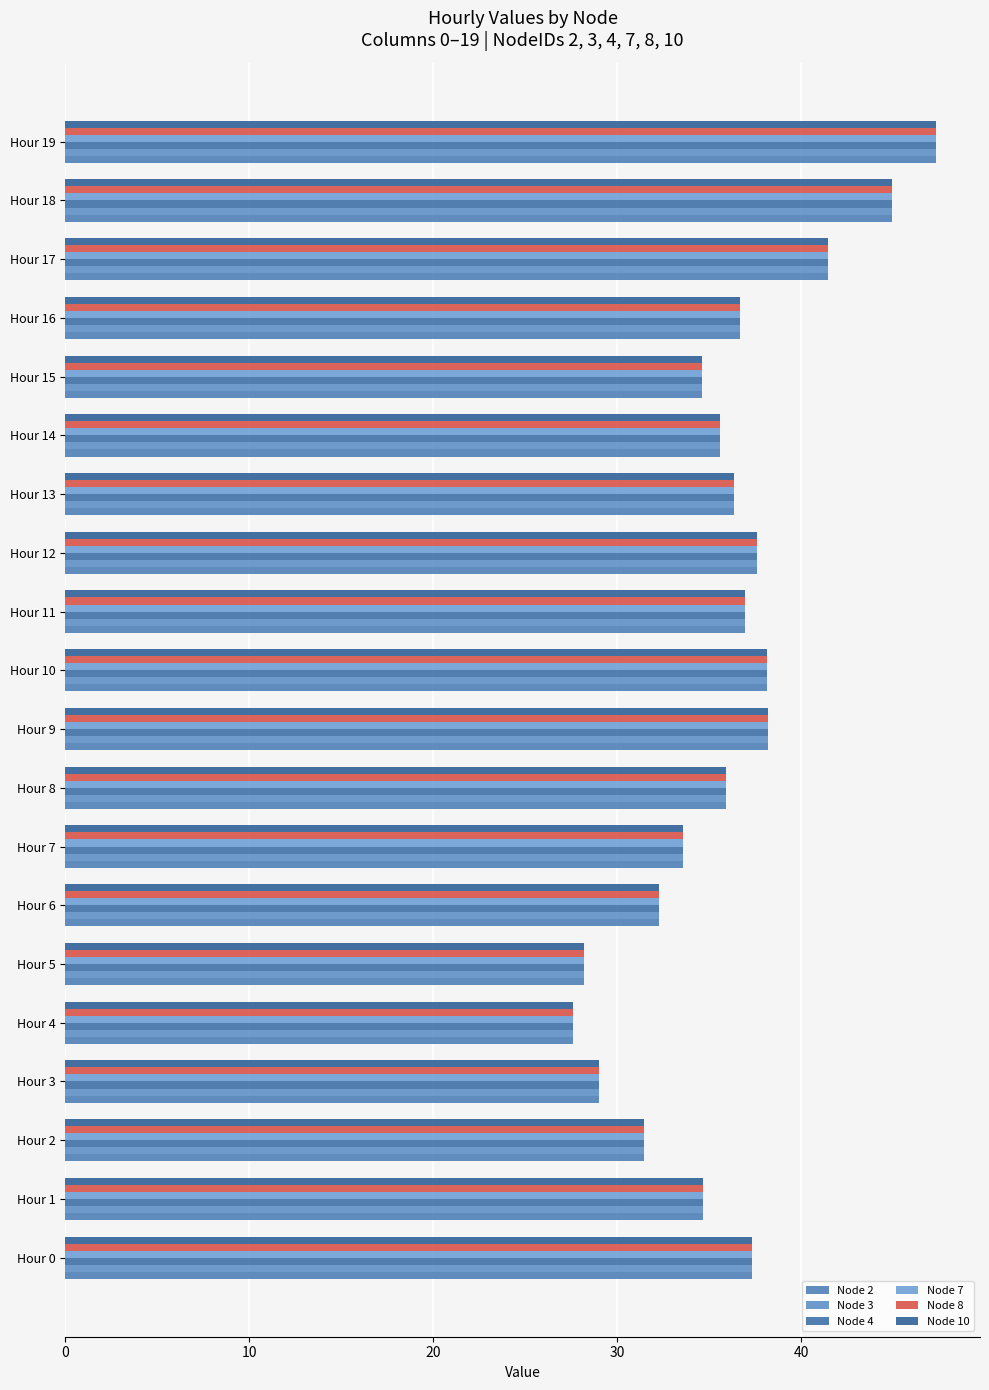

Count the number of data series in this chart.

6